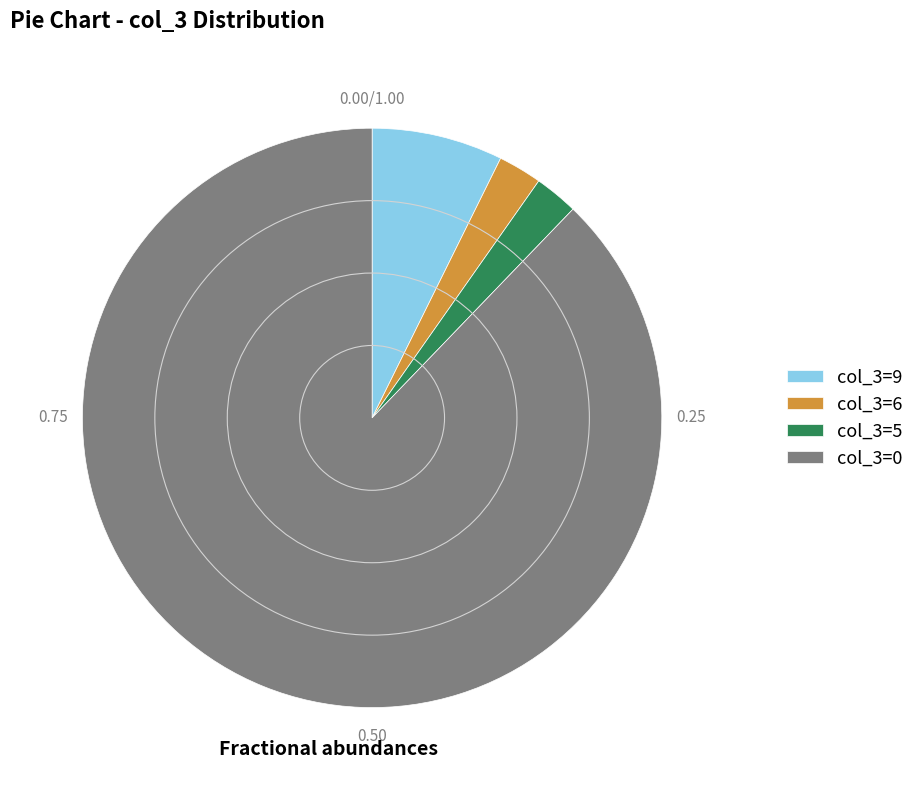

Approximately how many times larger is the value at col_3=6 compared to col_3=5?

1.0